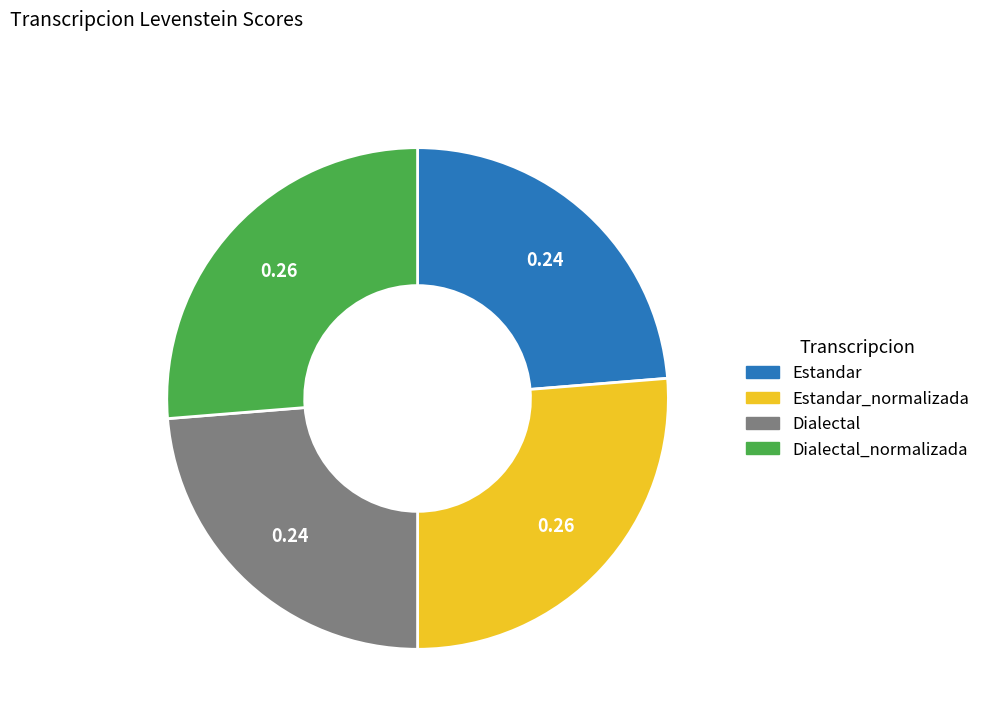

Is there any slice that represents more than half of the pie?

No